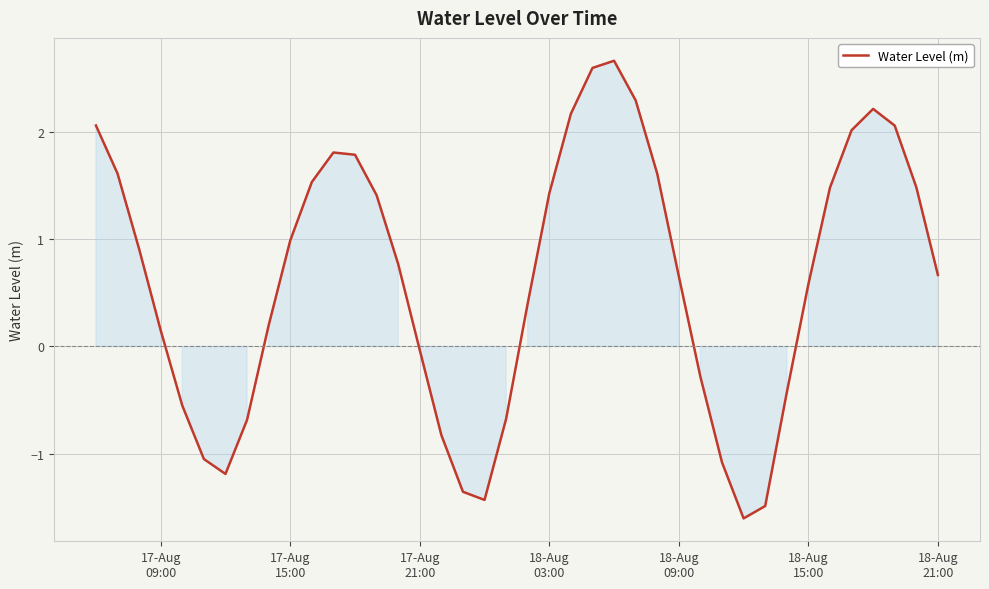

What is the difference between the maximum and minimum values?

4.3